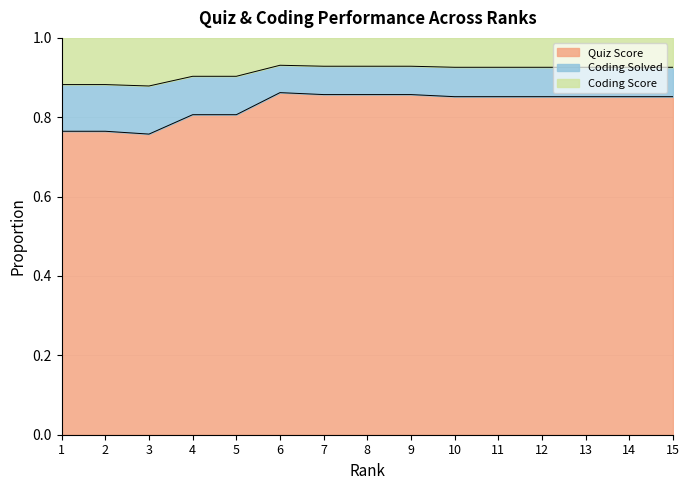

Does the chart have visible grid lines?

Yes